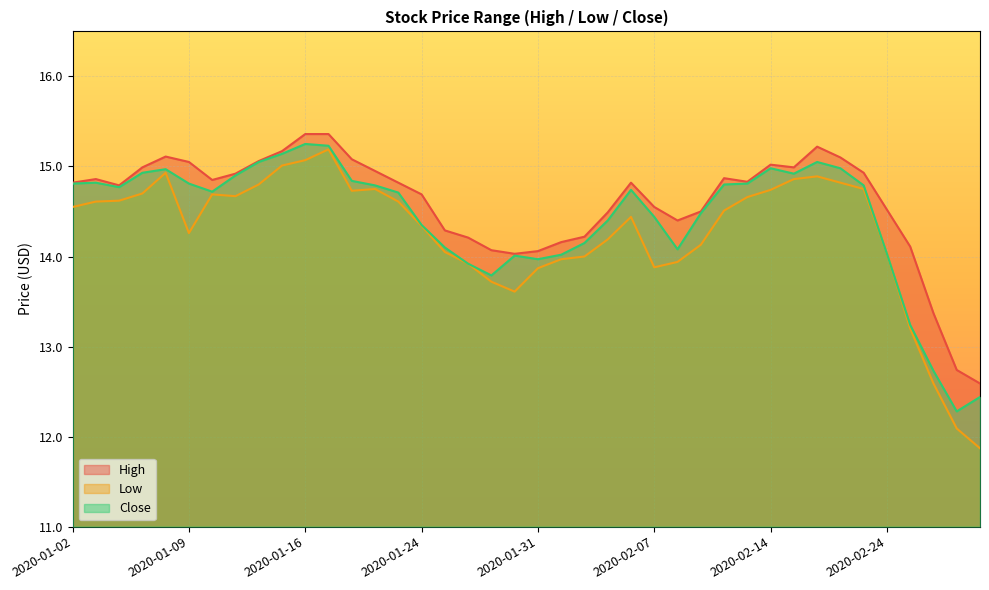

Which series has the widest spread of values?

Low